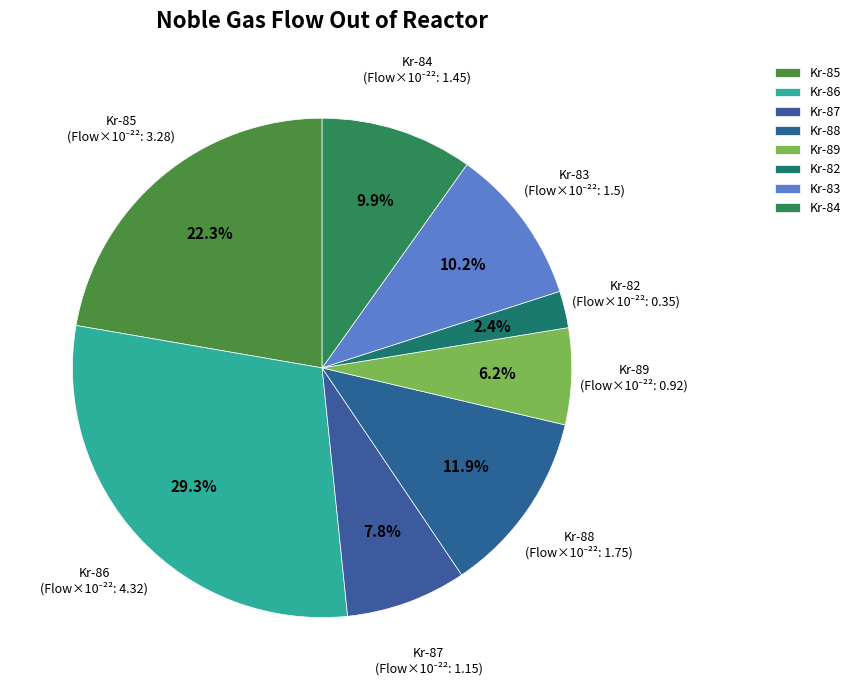

Approximately how many times larger is the value at Kr-89 compared to Kr-83?

0.6